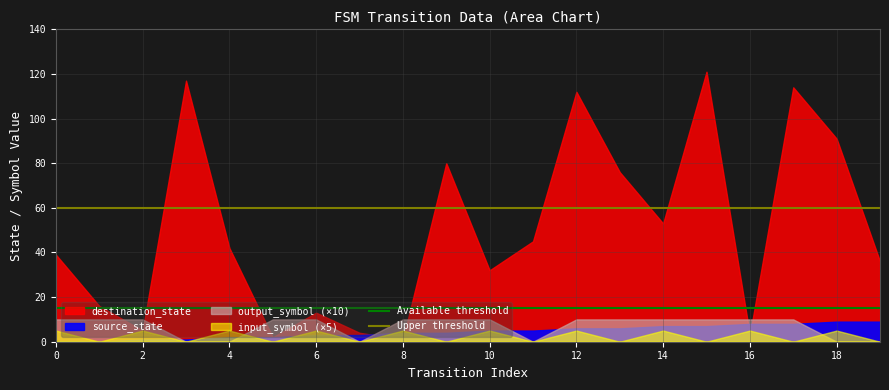

What is the value of the Available threshold point at the 1st from the left?

15